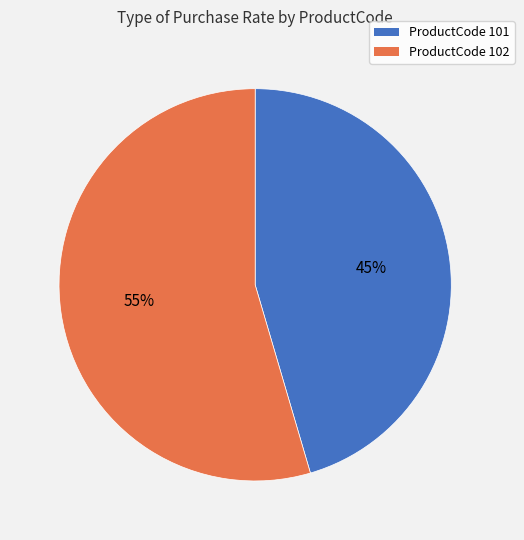

Is there any slice that represents more than half of the pie?

Yes